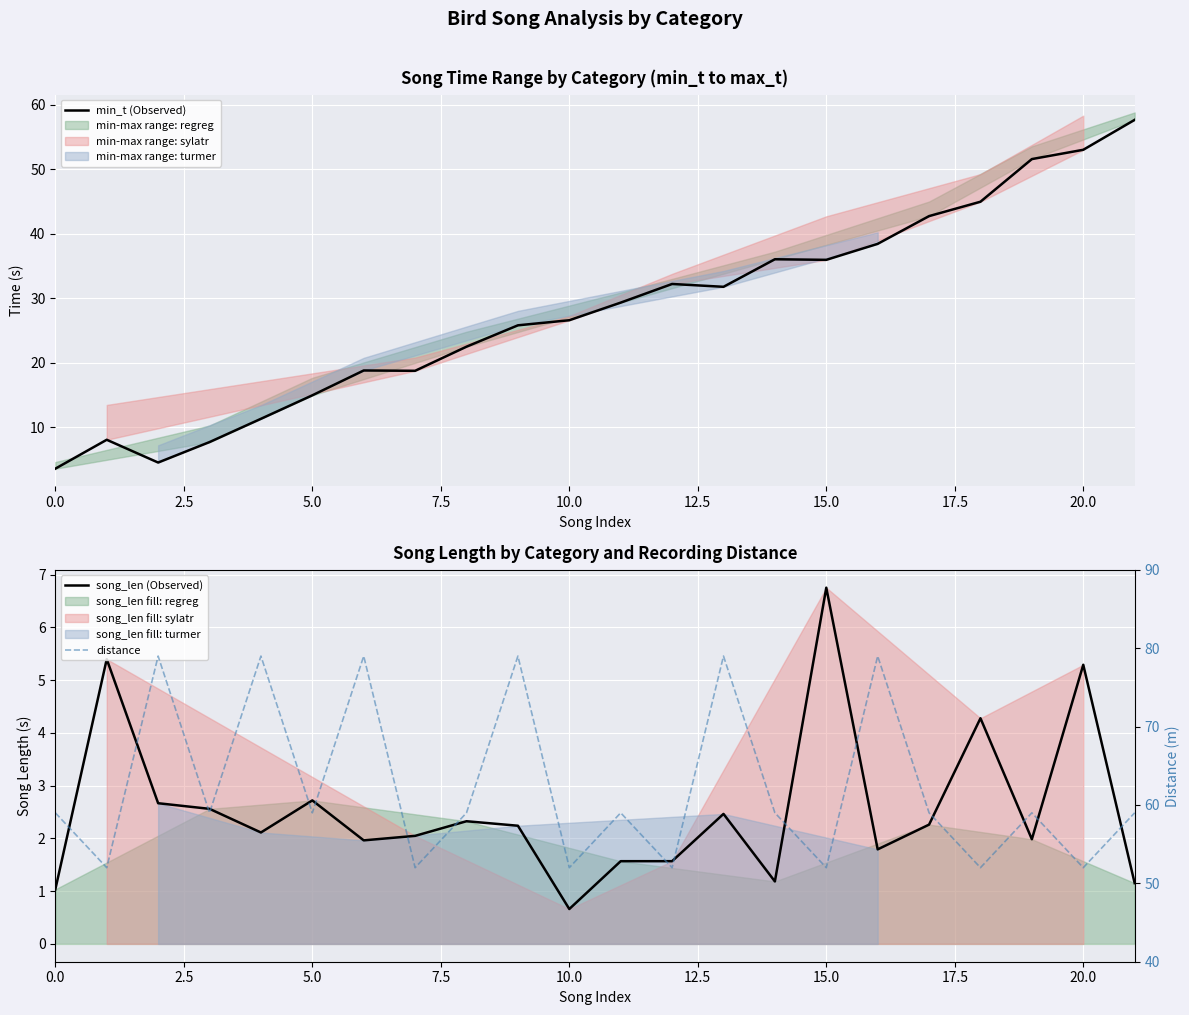

True or false: distance has a value of 59.0 at 11.

True